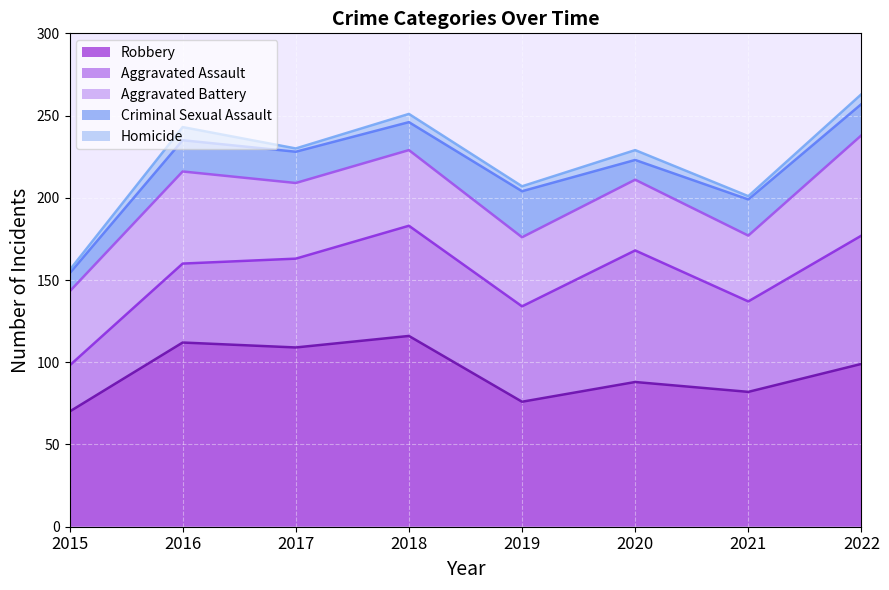

Reading right to left, extract all data points from this chart.

Aggravated Assault: 2022=78	2021=55	2020=80	2019=58	2018=67	2017=54	2016=48	2015=28
Aggravated Battery: 2022=61	2021=40	2020=43	2019=42	2018=46	2017=46	2016=56	2015=45
Criminal Sexual Assault: 2022=19	2021=22	2020=12	2019=28	2018=17	2017=19	2016=19	2015=11
Homicide: 2022=6	2021=2	2020=6	2019=3	2018=5	2017=2	2016=8	2015=2
Robbery: 2022=99	2021=82	2020=88	2019=76	2018=116	2017=109	2016=112	2015=70